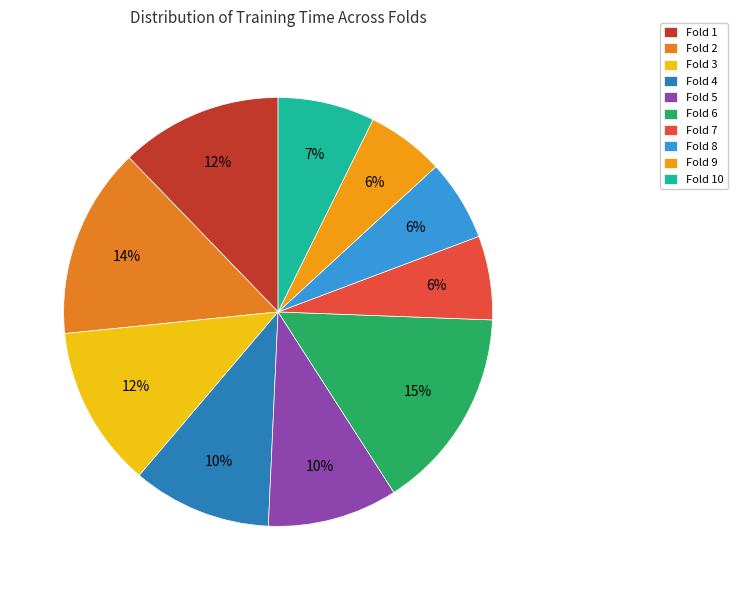

Is there a majority slice in this chart?

No